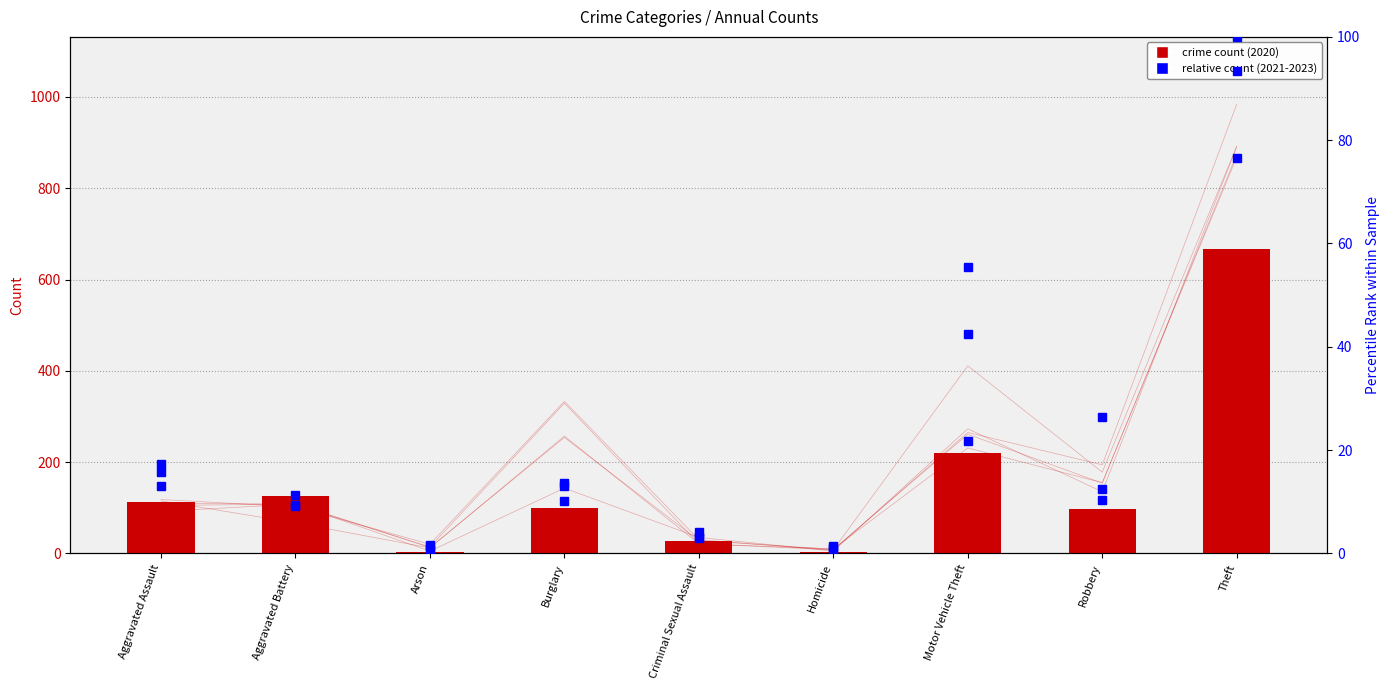

What is the difference between the second highest and minimum values in the 2022 pct rank series?

41.5